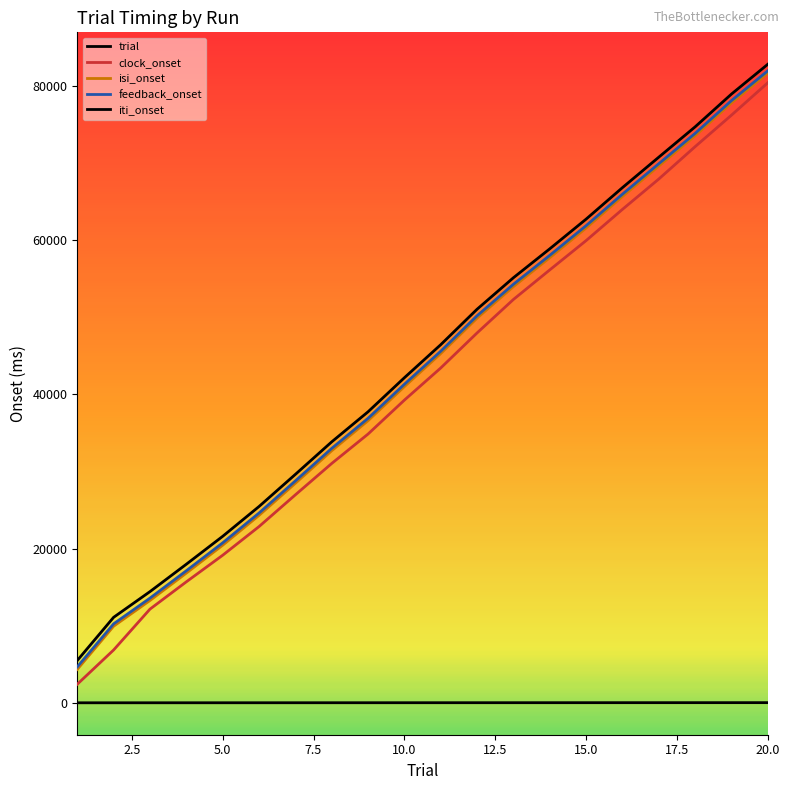

How many lines are shown in the chart?

5